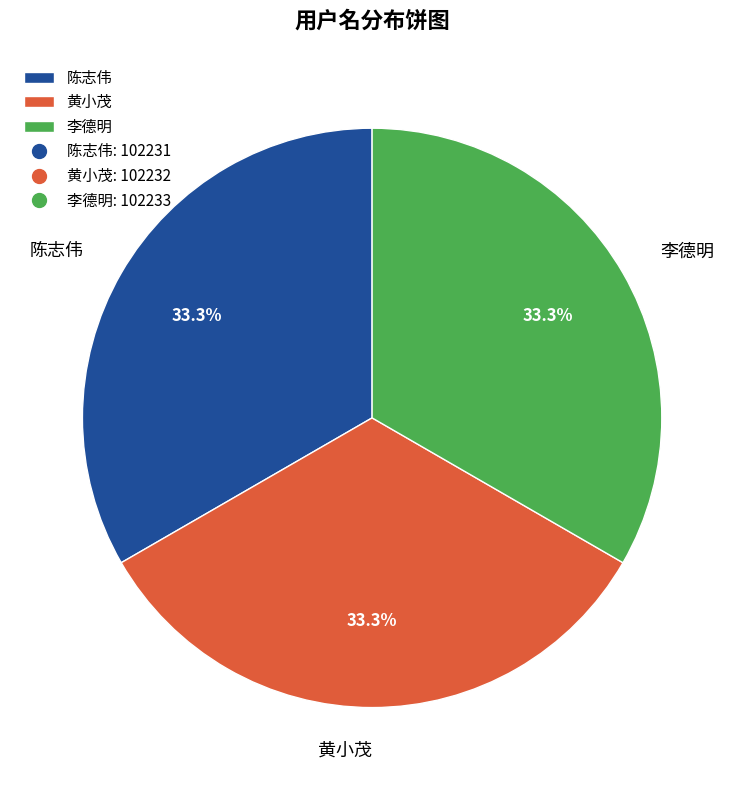

What percentage is NOT represented by 黄小茂?

66.7%